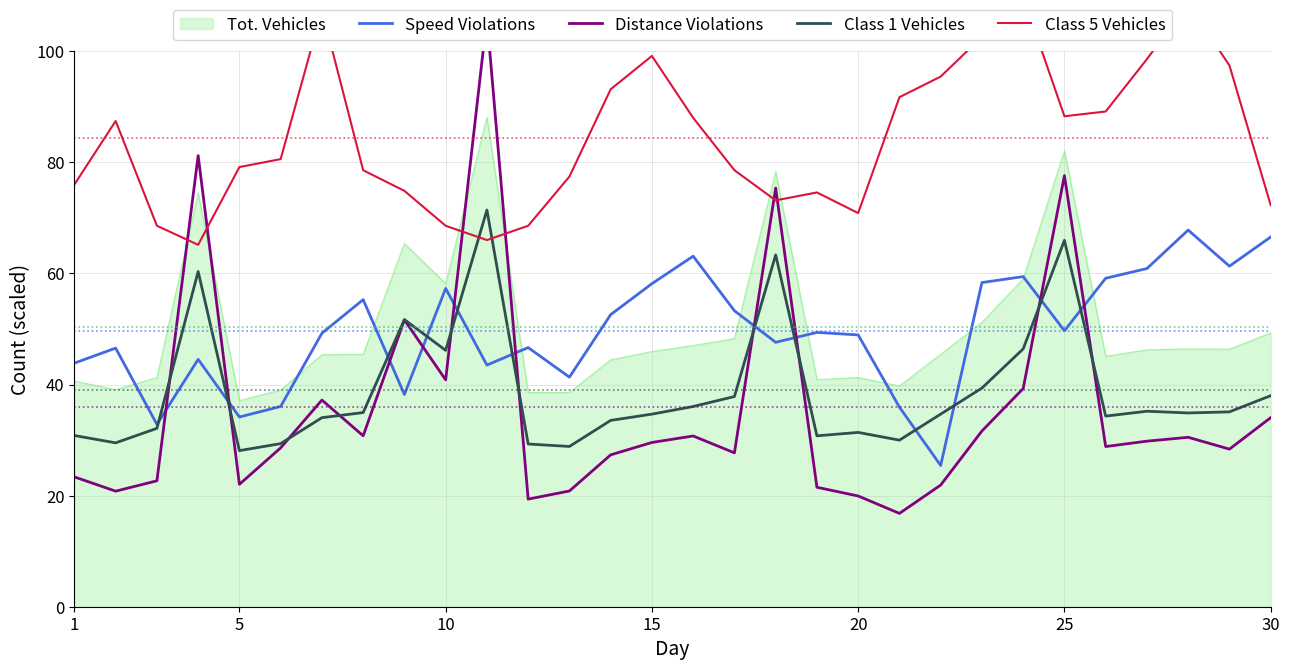

How many times do Distance Violations and Class 5 Vehicles cross each other?

6